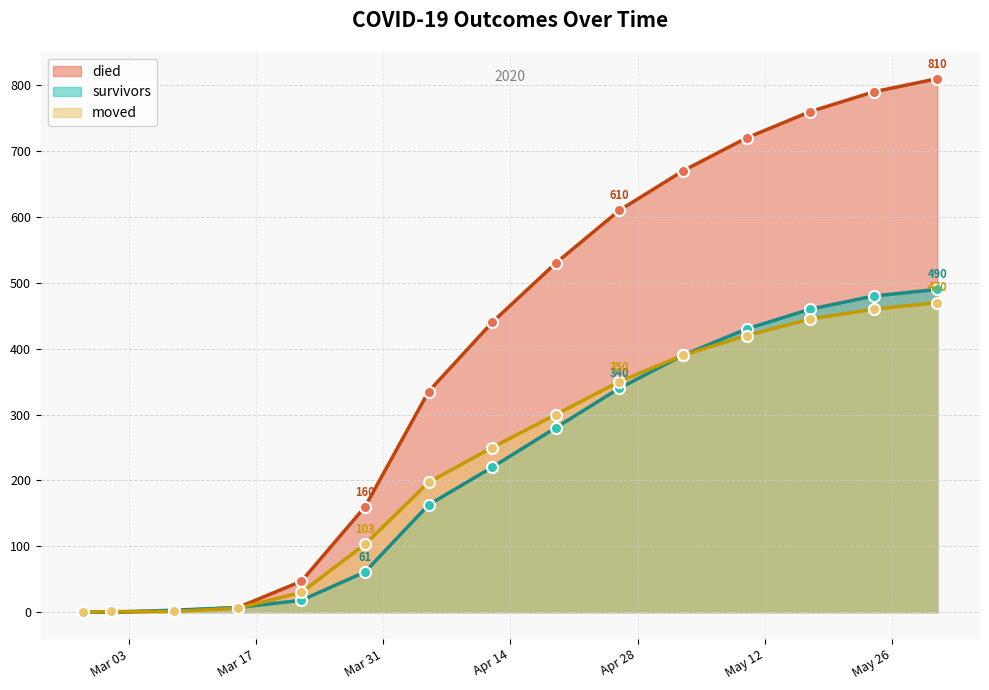

Is it true that died equals 760 at 2020-05-17?

True